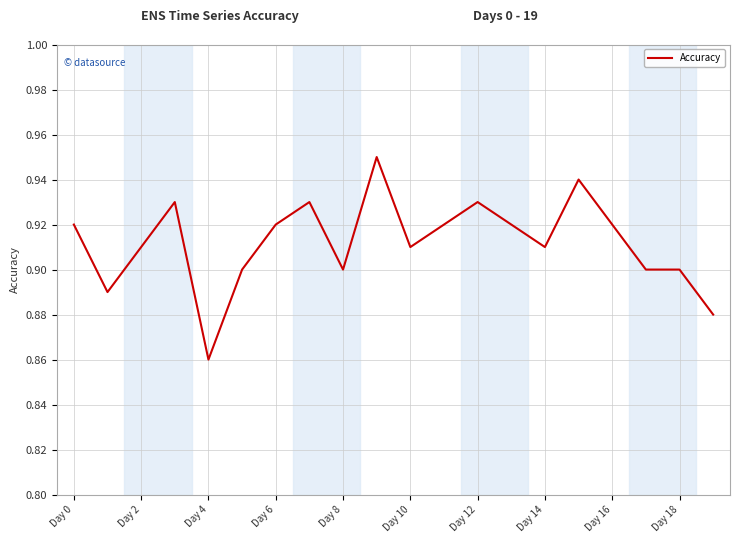

Is this an area chart (filled region under the line)?

No